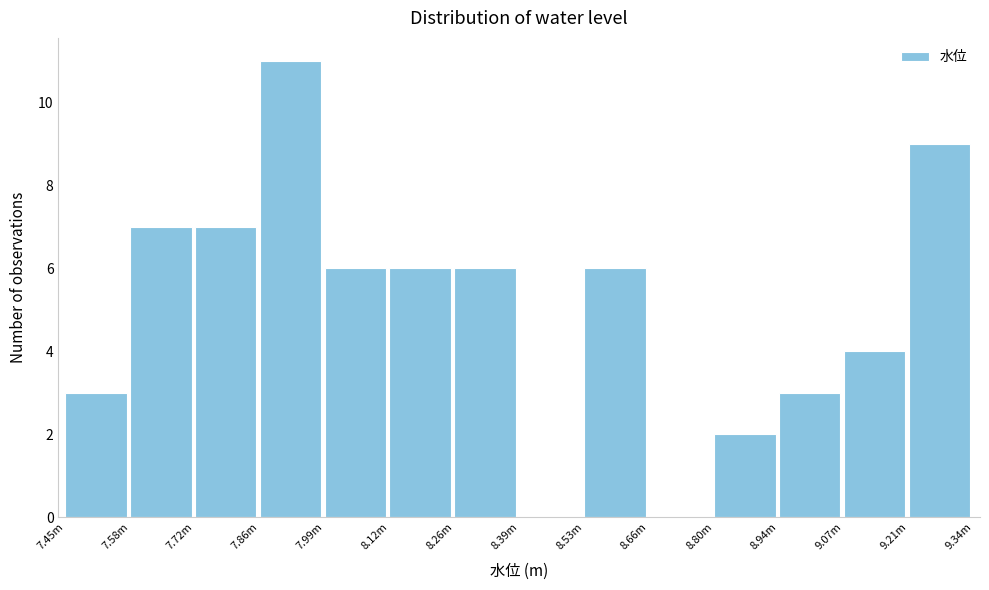

Reading left to right, what are all the values shown in this chart?

7.45m=3	7.58m=7	7.72m=7	7.86m=11	7.99m=6	8.12m=6	8.26m=6	8.39m=0	8.53m=6	8.66m=0	8.80m=2	8.94m=3	9.07m=4	9.21m=9